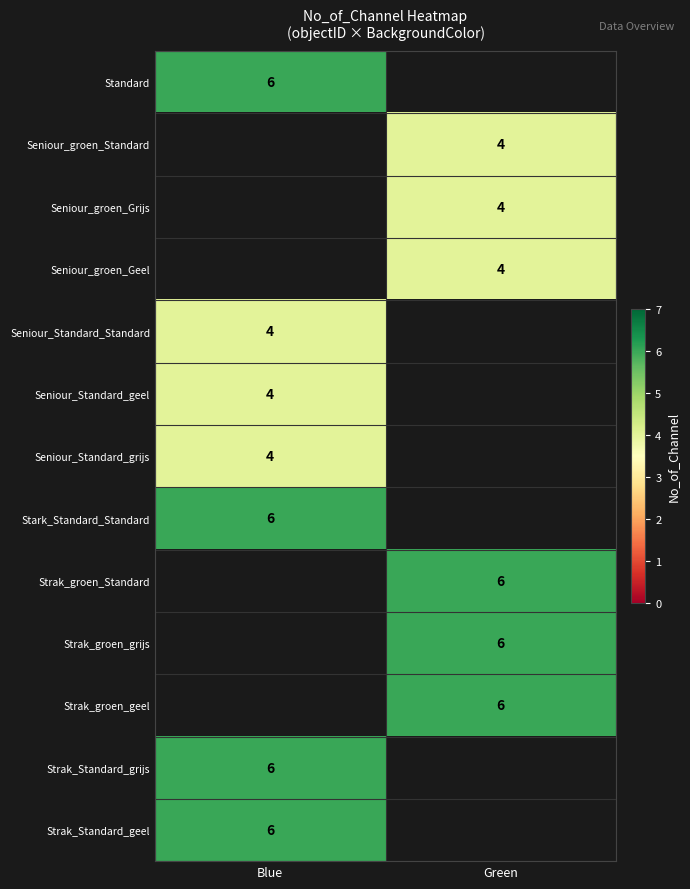

Count the number of categories in the chart.

2